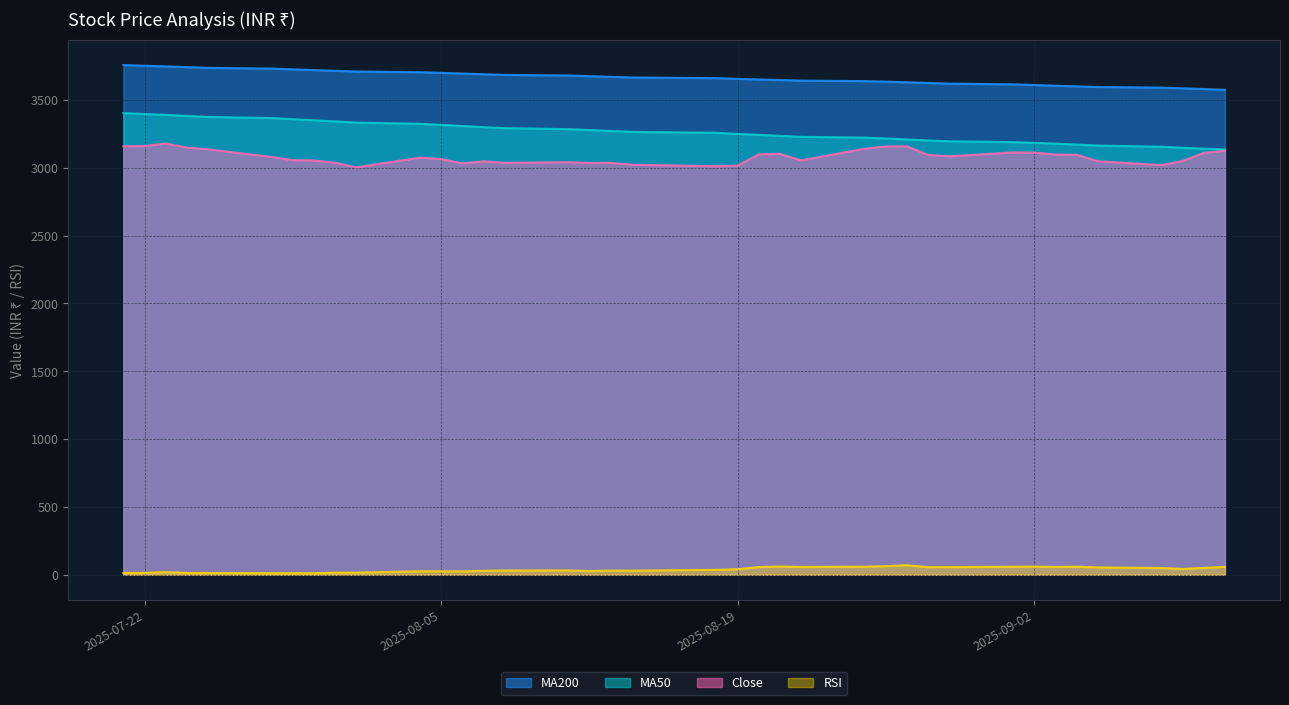

True or false: RSI and MA50 intersect in this chart.

False